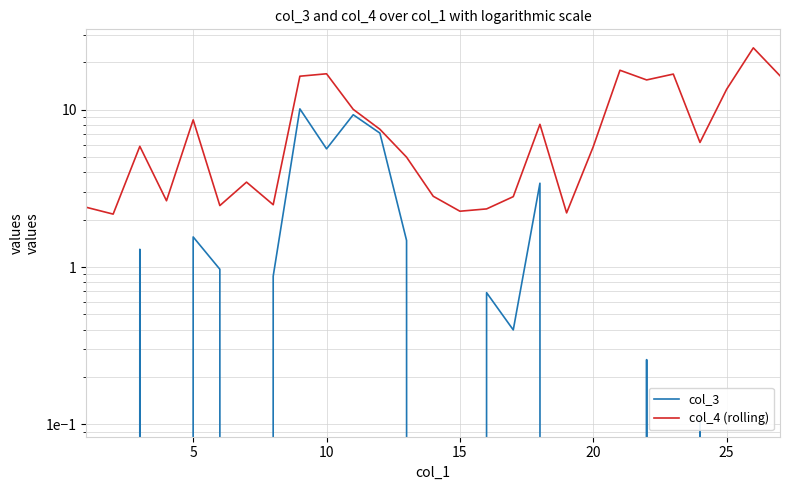

What is the value of the col_4 (rolling) point at the 8th from the left?

2.5